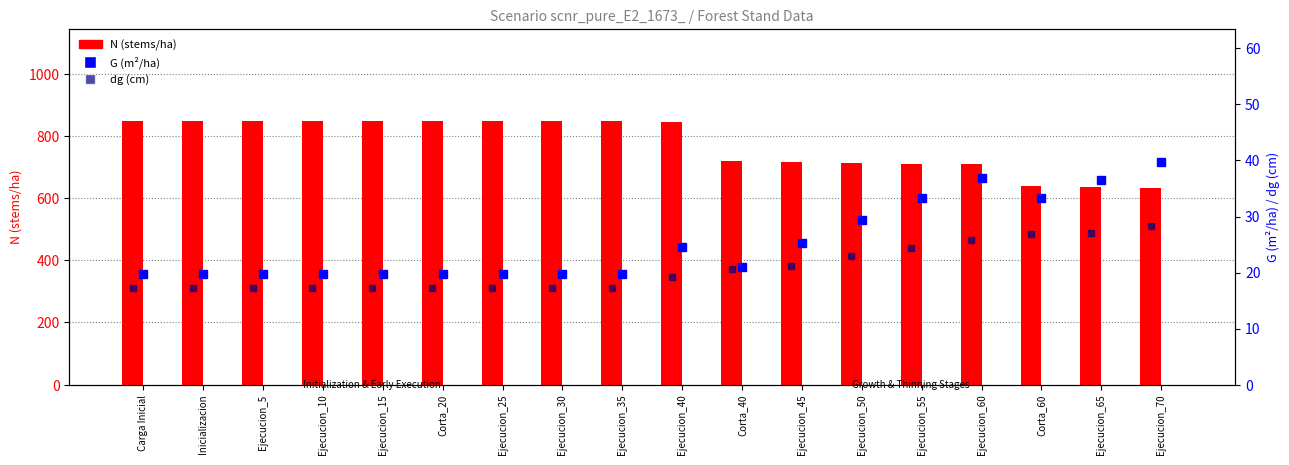

Reading left to right, what are all the values shown in this chart?

N (stems/ha): Carga Inicial=848.8	Inicializacion=848.8	Ejecucion_5=848.8	Ejecucion_10=848.8	Ejecucion_15=848.8	Corta_20=848.8	Ejecucion_25=848.8	Ejecucion_30=848.8	Ejecucion_35=848.8	Ejecucion_40=845.9	Corta_40=719.0	Ejecucion_45=716.5	Ejecucion_50=714.1	Ejecucion_55=711.6	Ejecucion_60=709.2	Corta_60=638.2	Ejecucion_65=636.0	Ejecucion_70=633.9
G (m²/ha): Carga Inicial=19.7	Inicializacion=19.7	Ejecucion_5=19.7	Ejecucion_10=19.7	Ejecucion_15=19.7	Corta_20=19.7	Ejecucion_25=19.7	Ejecucion_30=19.7	Ejecucion_35=19.7	Ejecucion_40=24.6	Corta_40=20.9	Ejecucion_45=25.3	Ejecucion_50=29.4	Ejecucion_55=33.3	Ejecucion_60=36.9	Corta_60=33.2	Ejecucion_65=36.6	Ejecucion_70=39.7